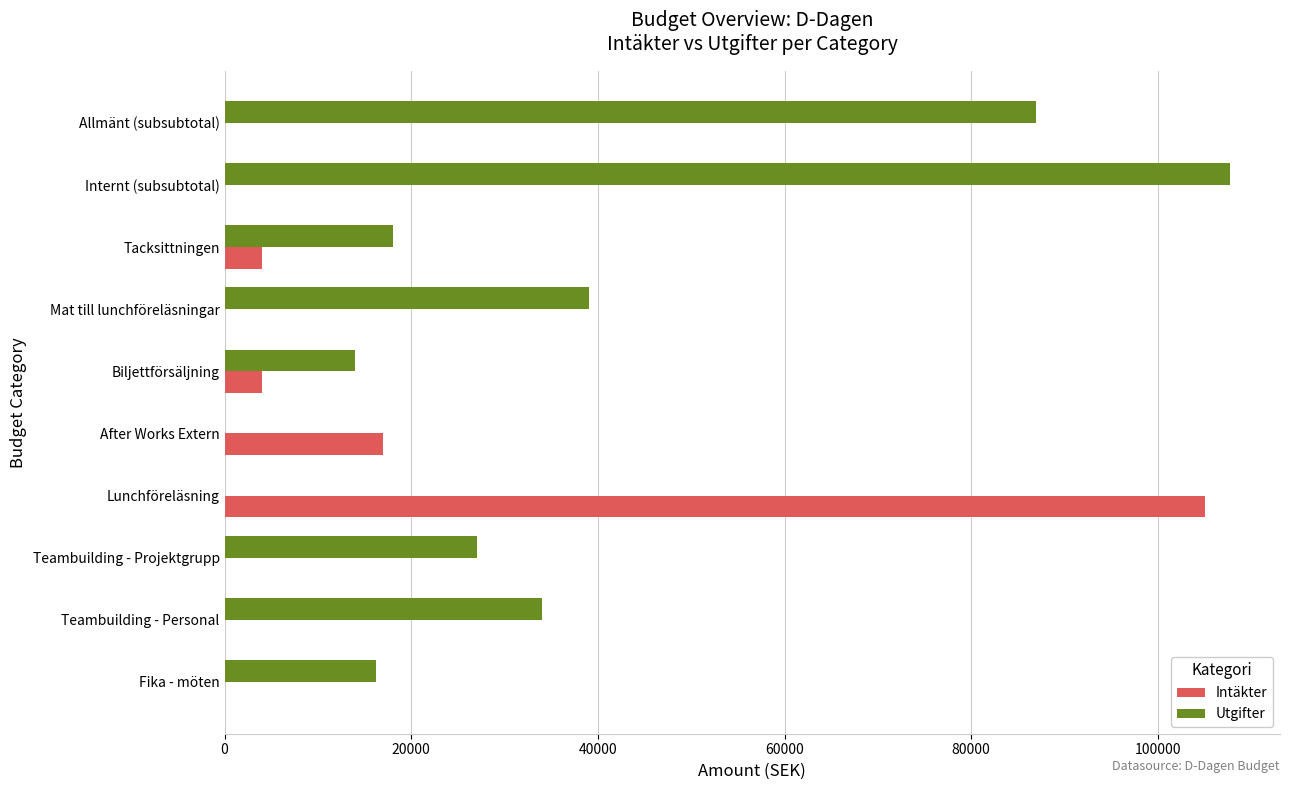

What is the sum of all Utgifter values?

342803